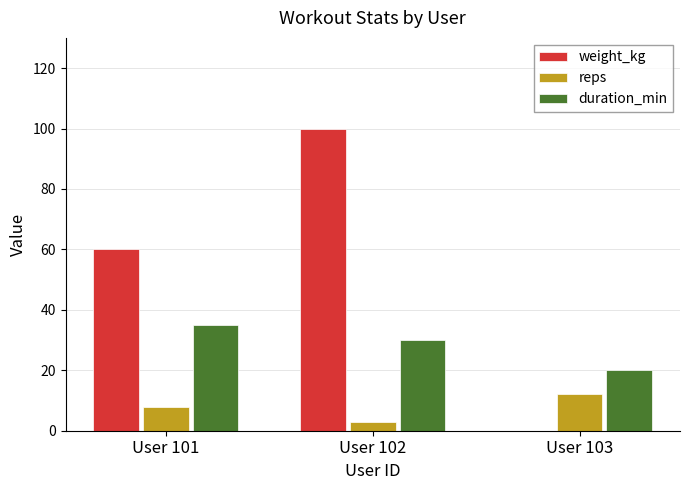

Which category has the highest value in the duration_min series?

User 101